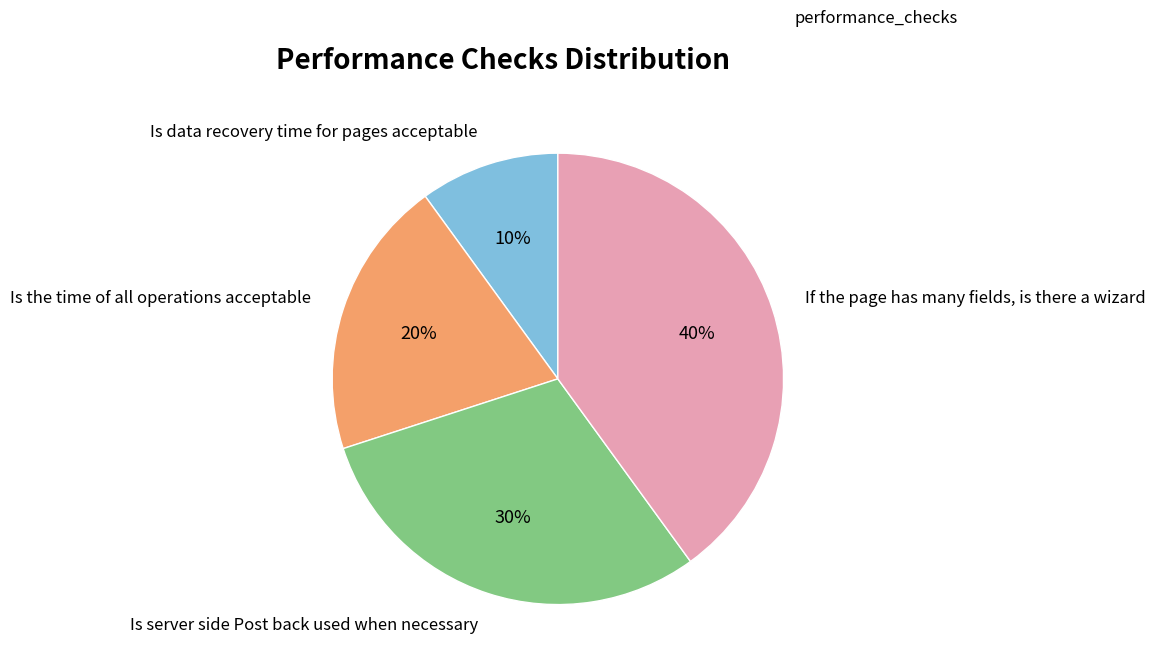

To the nearest percent, what is the difference between the largest and smallest slice percentages?

30%